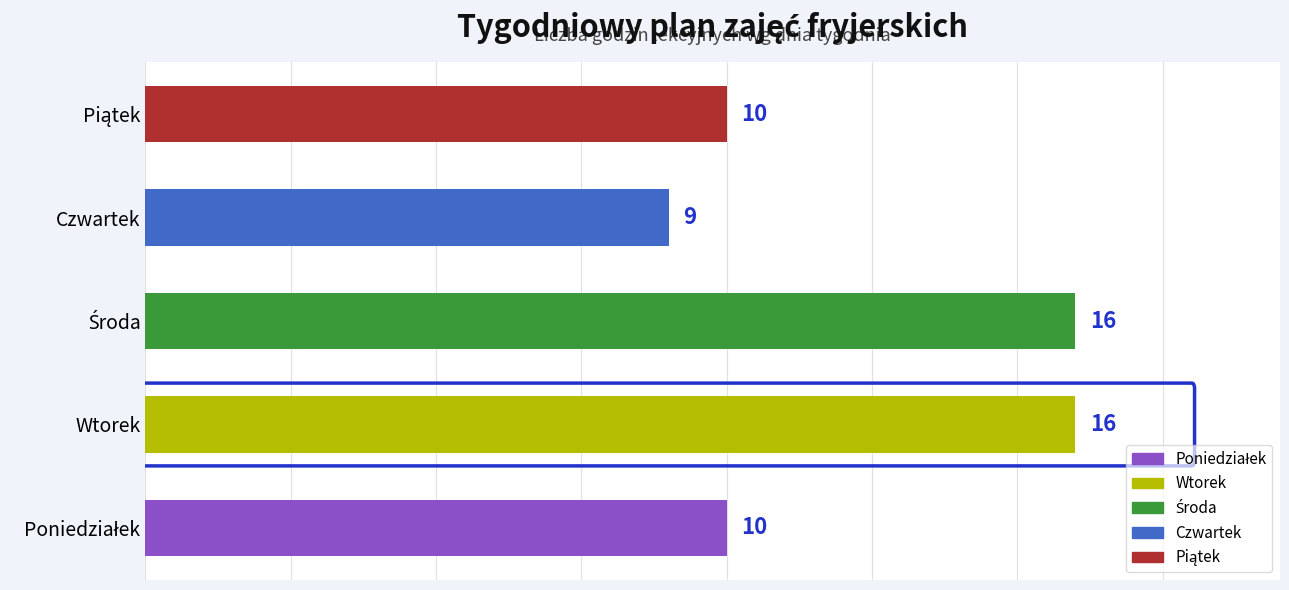

What is the smallest value displayed?

9